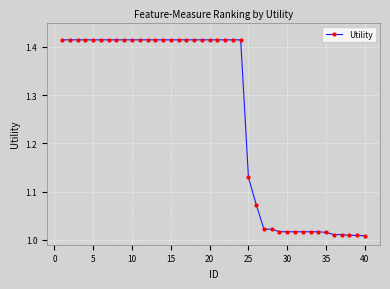

What is the difference between the maximum and minimum values?

0.4